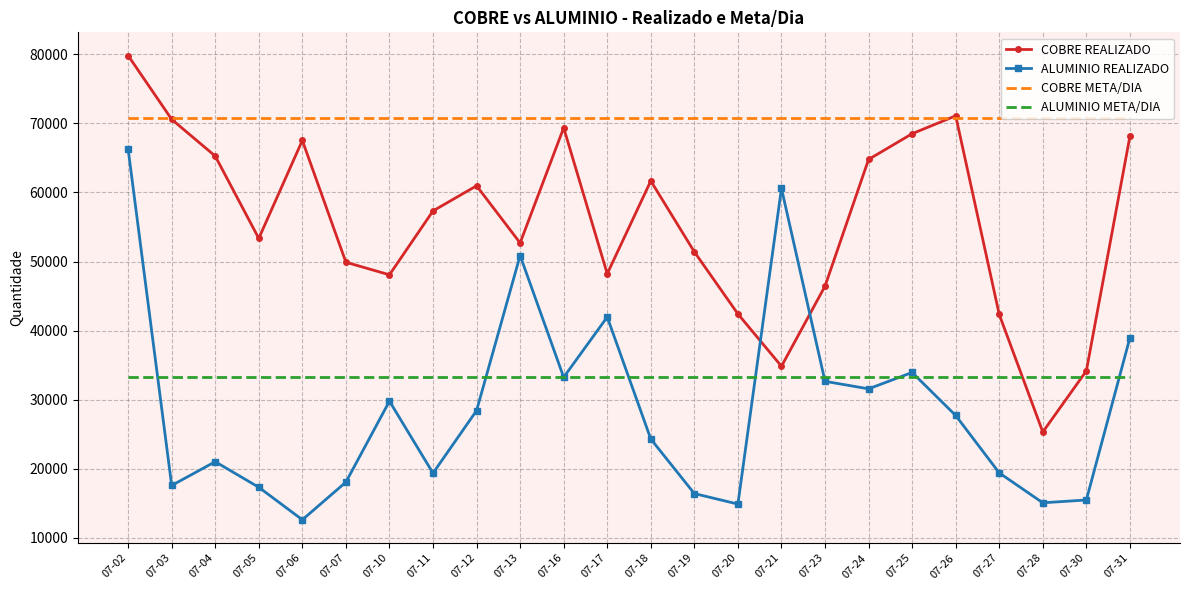

Which label corresponds to the smallest value in the chart?

07-06